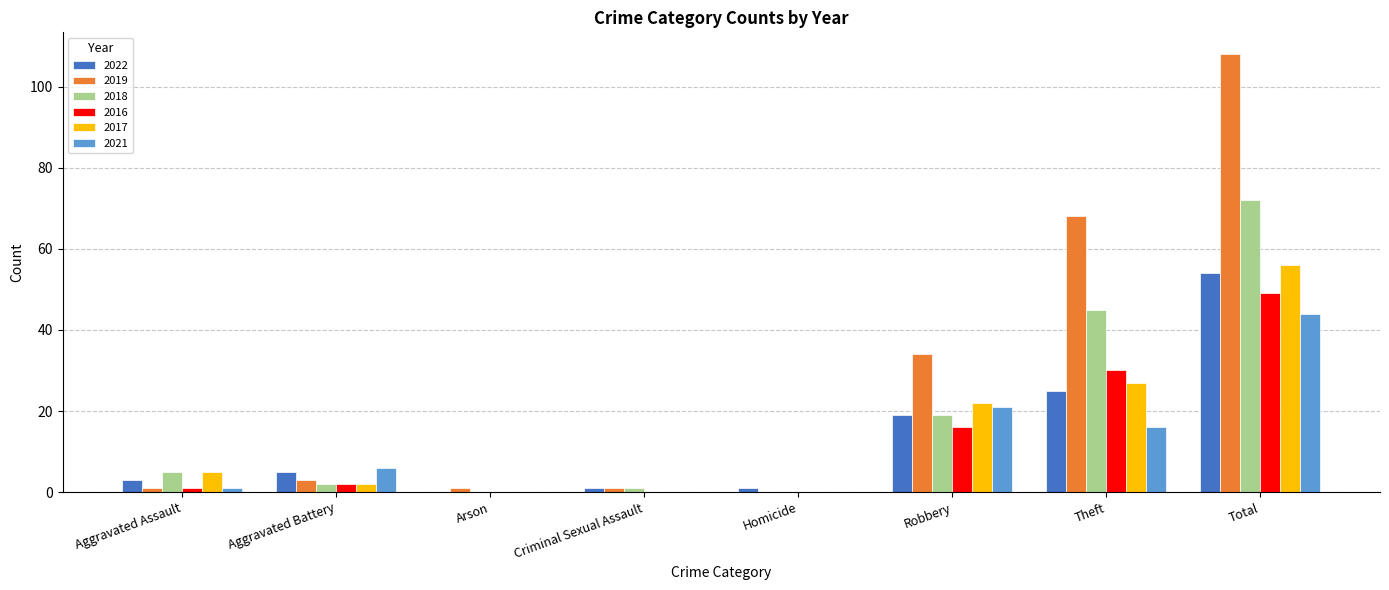

At which label does 2016 reach its peak?

Total